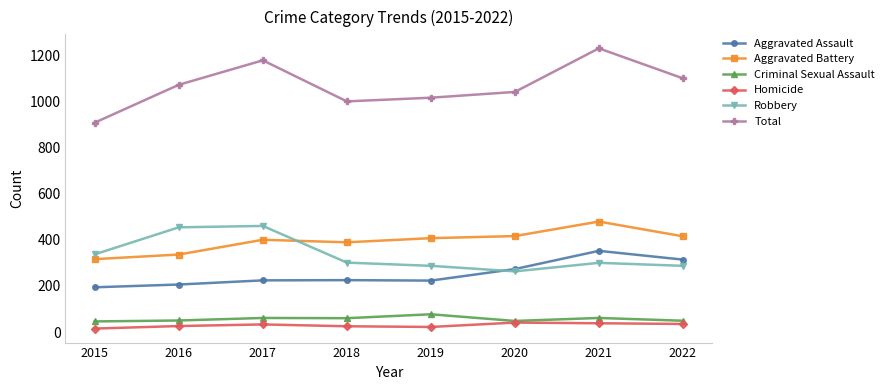

What is the difference between the maximum and minimum values in the Aggravated Battery series?

163